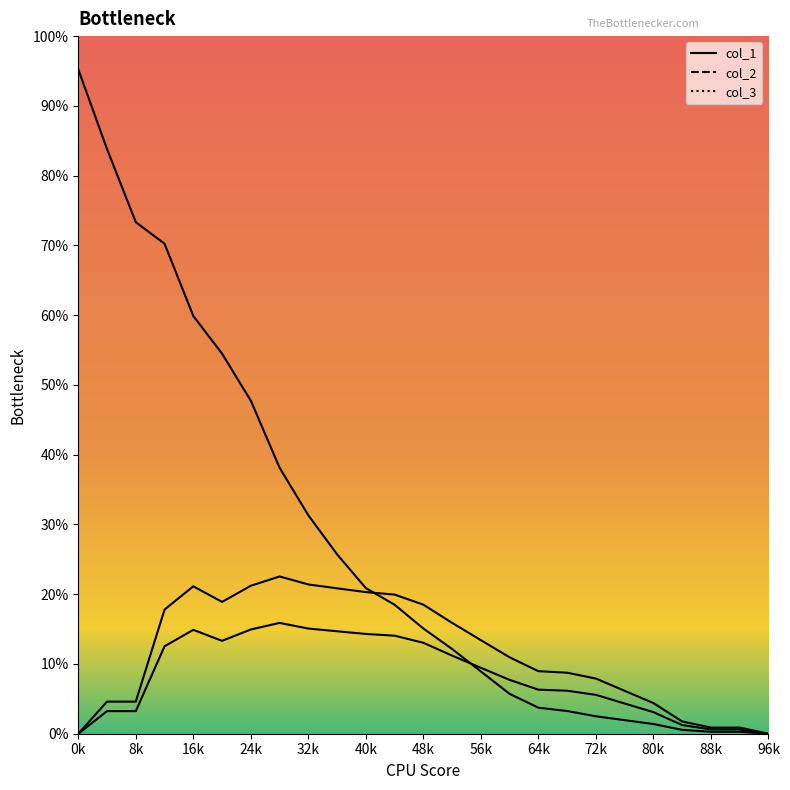

Does the chart have visible grid lines?

No